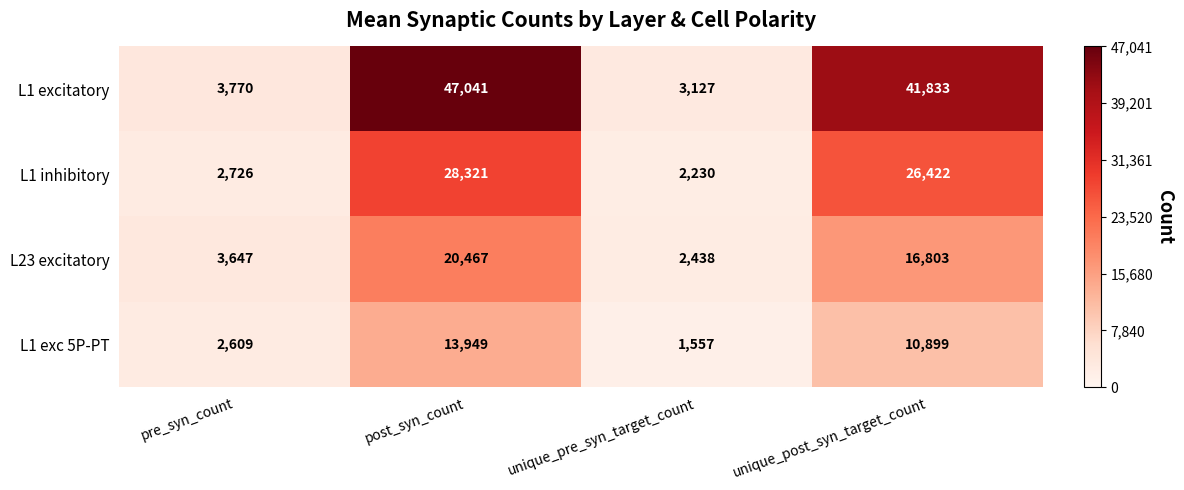

What is the spread (max minus min) of values at unique_pre_syn_target_count?

1570